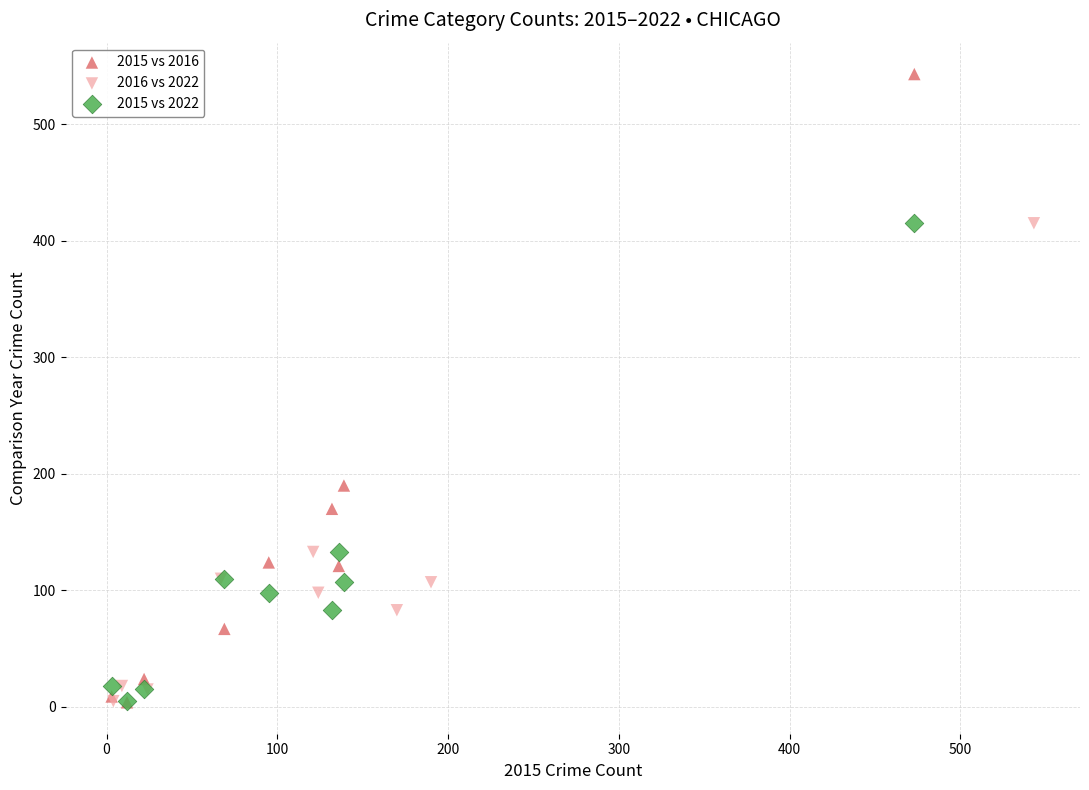

Which series reaches the maximum Y coordinate?

2015 vs 2016